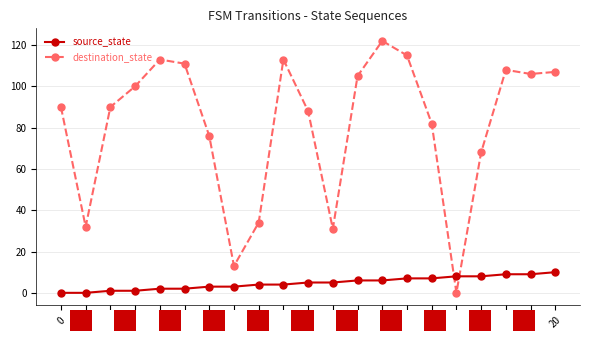

The destination_state series shows 113 at 9. True or false?

True